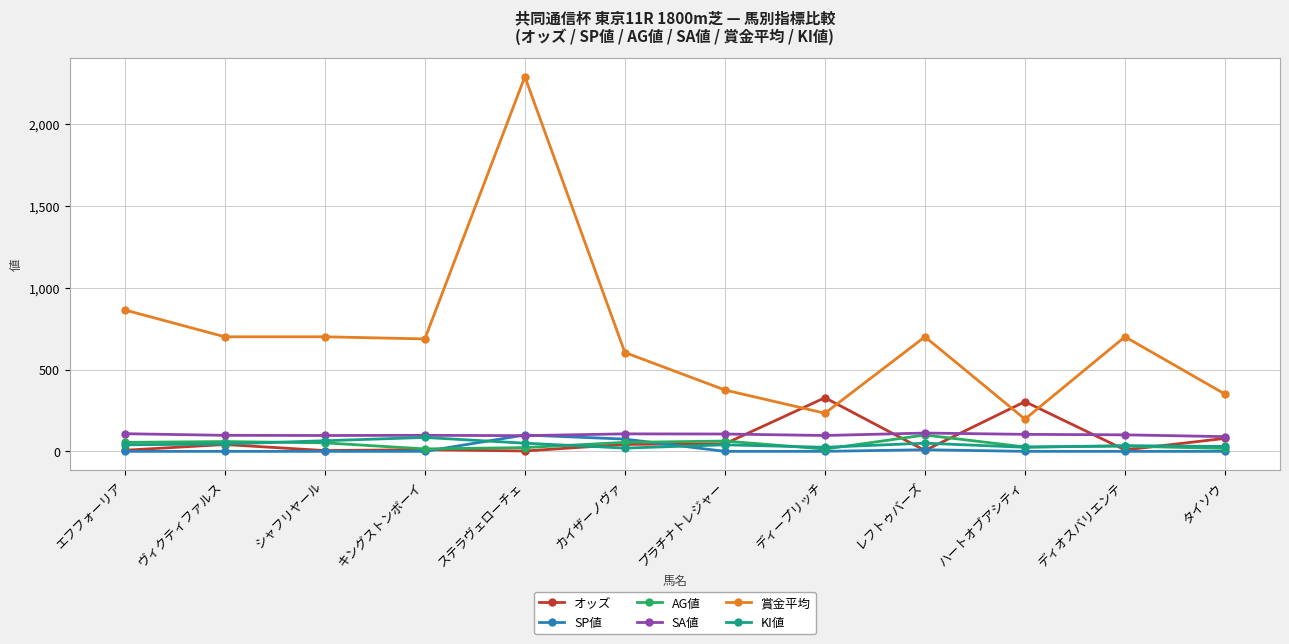

True or false: AG値 has a value of 15.0 at キングストンボーイ.

True